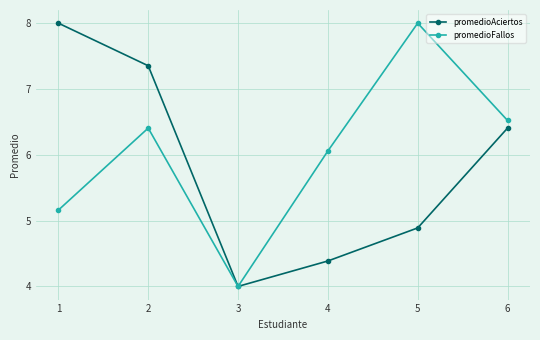

In promedioAciertos, how many points are lower than both neighbors (excluding endpoints)?

1